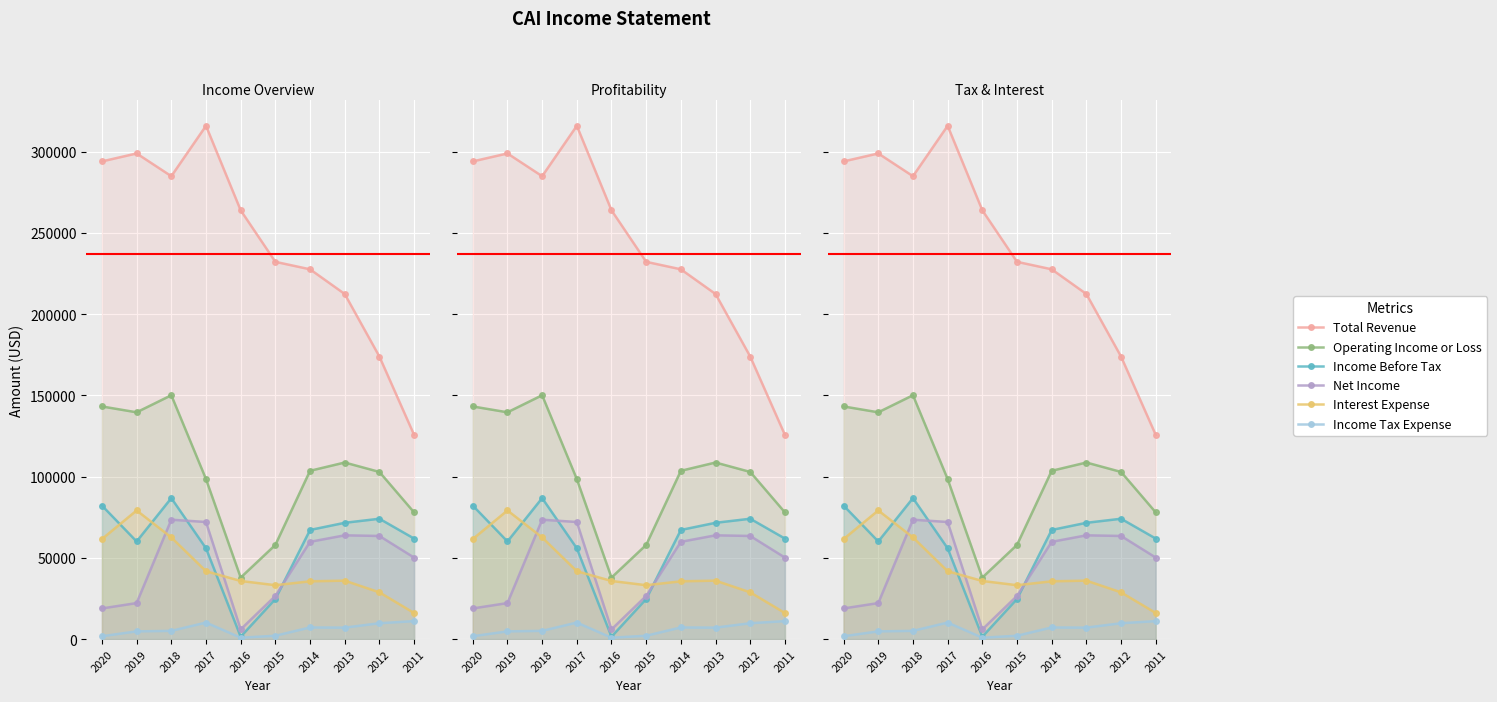

Rank the categories by Interest Expense value from lowest to highest.

2011, 2012, 2015, 2014, 2016, 2013, 2017, 2020, 2018, 2019